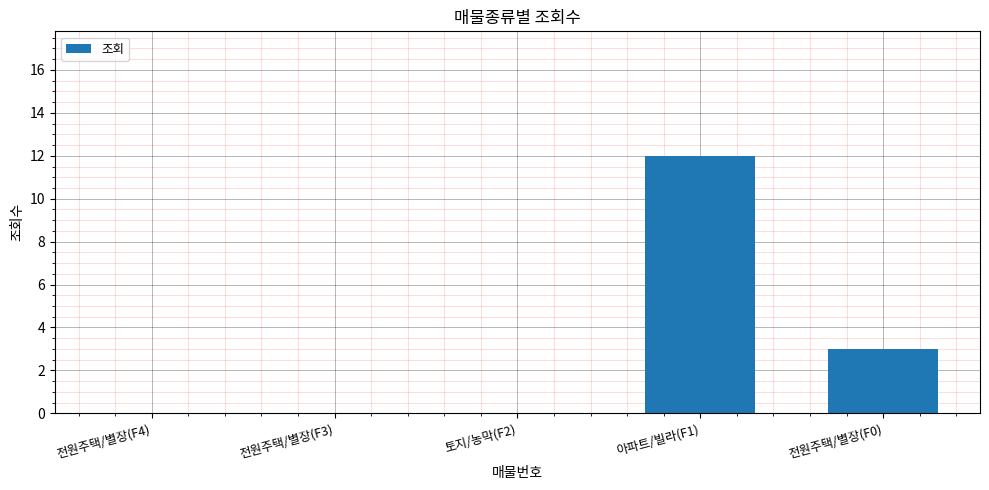

Where is the data nearest to the value 6?

전원주택/별장(F0)